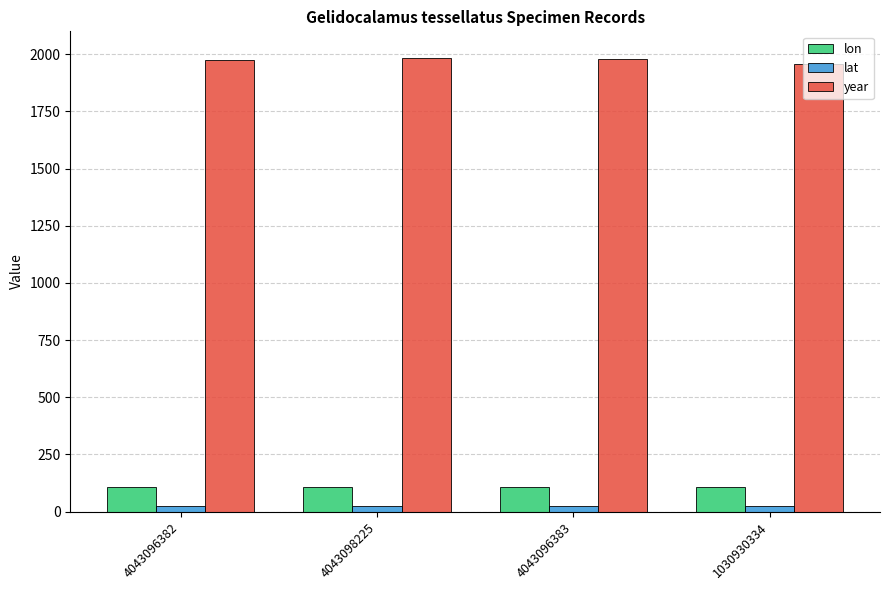

What is the value of the lat bar at the 4th from the left?

23.3